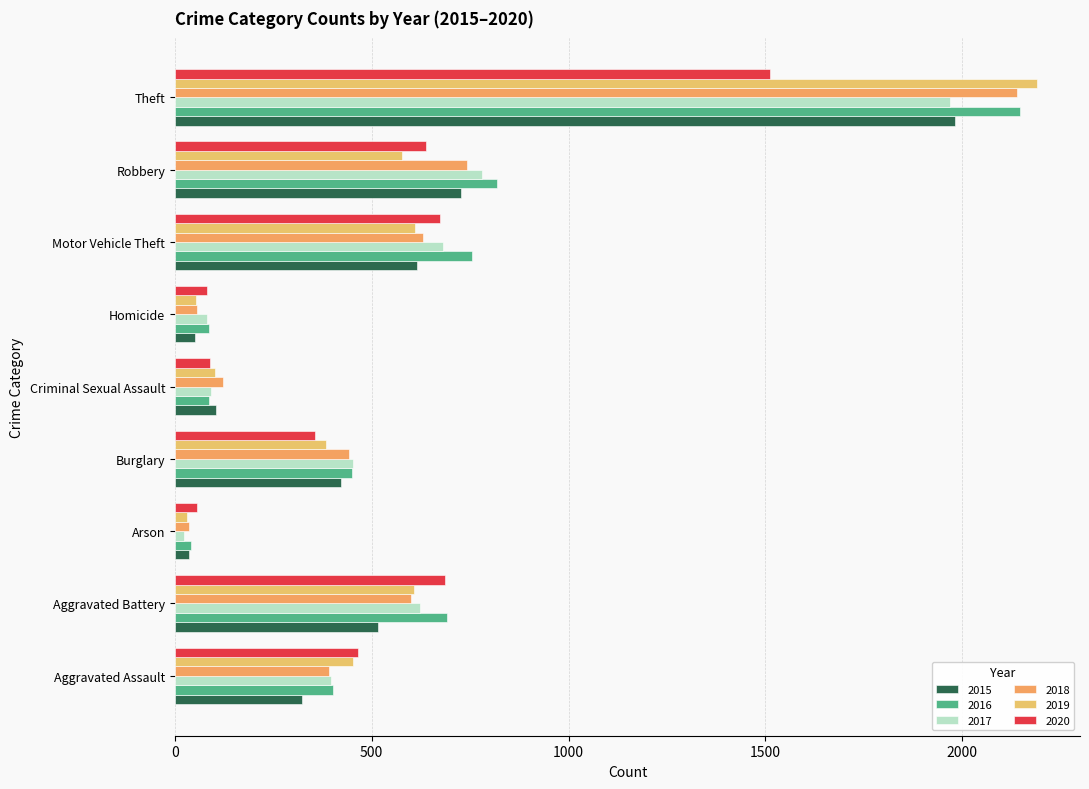

What position from the right is Arson?

7